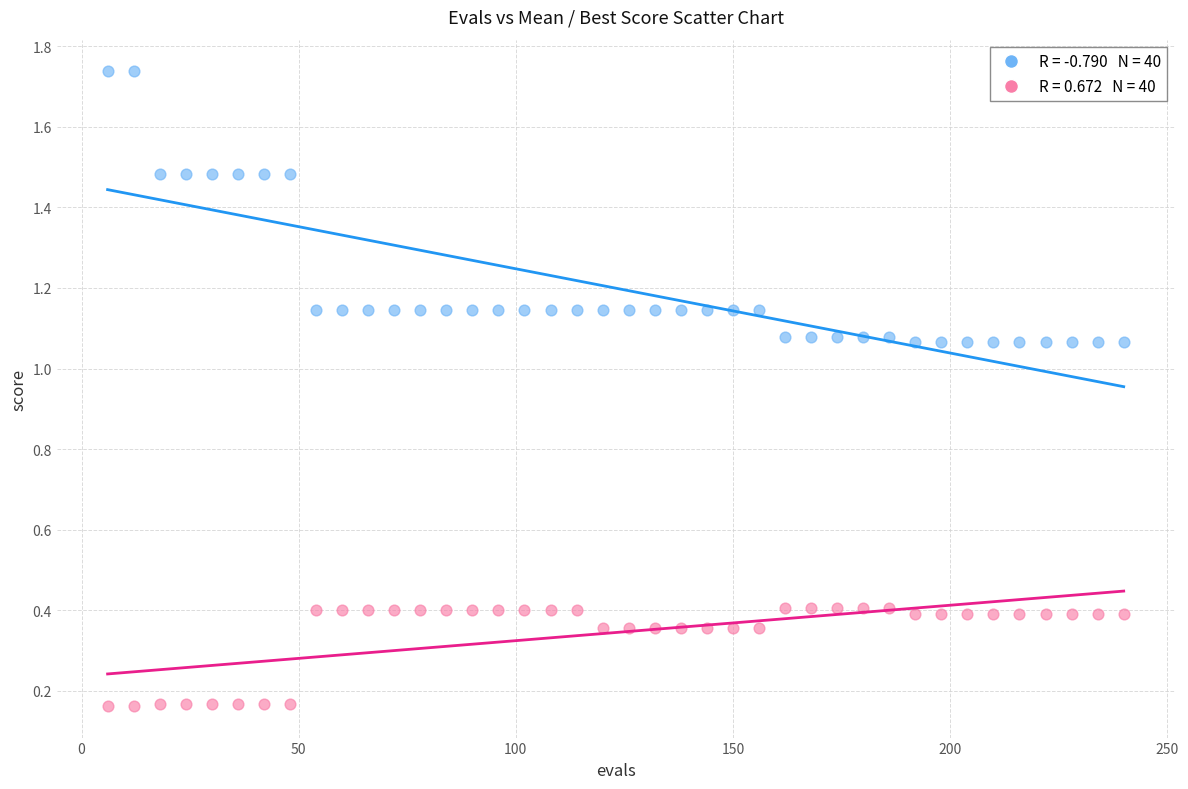

Across all data points, what is the range of Y values (max minus min)?

1.6